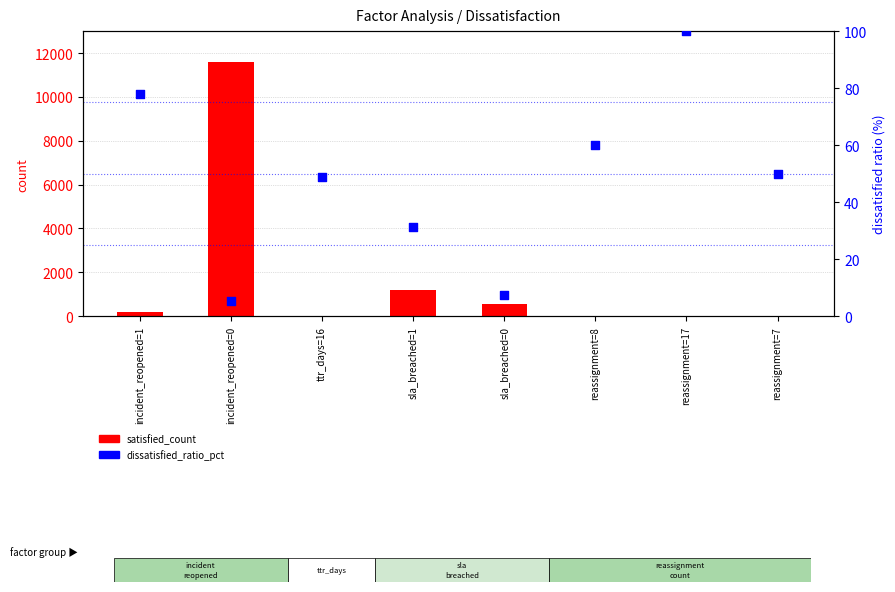

Is the value of satisfied_count at incident_reopened=0 greater than the value of dissatisfied_ratio_pct at ttr_days=16?

Yes